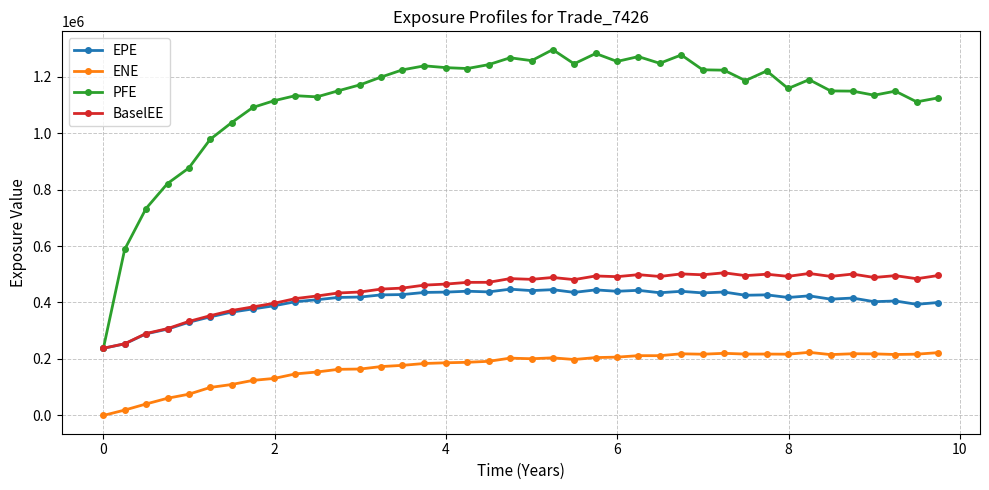

Which series has the largest range (max minus min)?

PFE